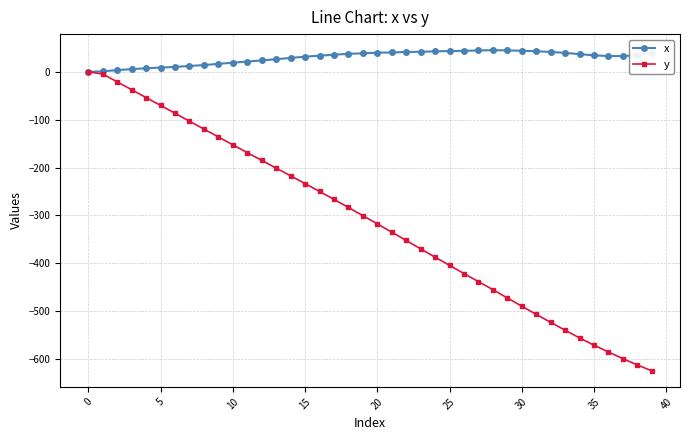

Rank the series by their average value, from lowest to highest.

y, x